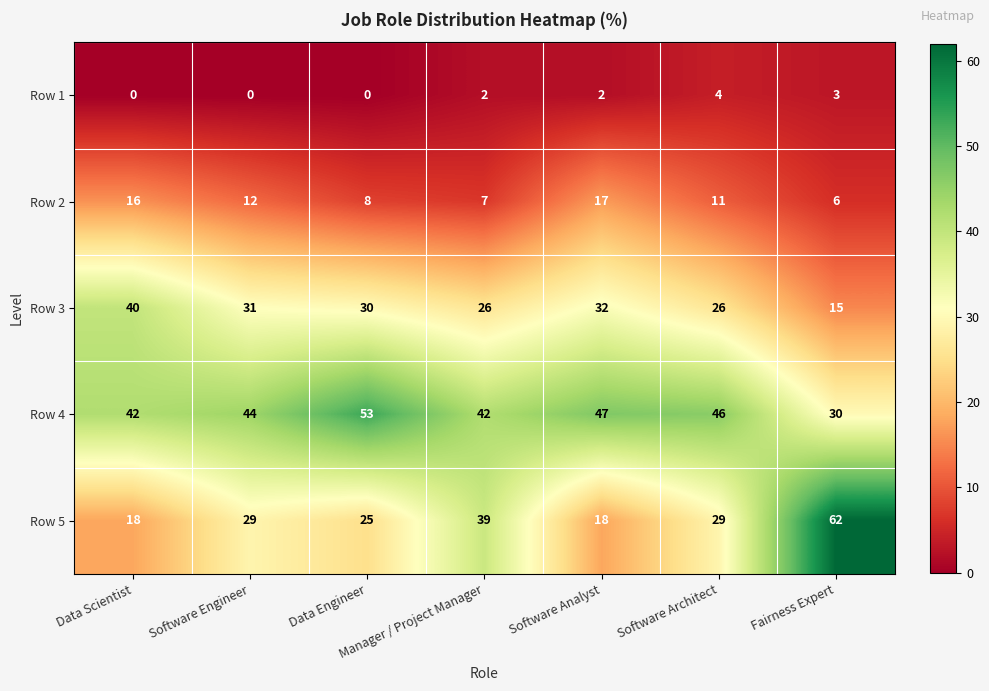

Which series has the largest total across all categories?

Row 4